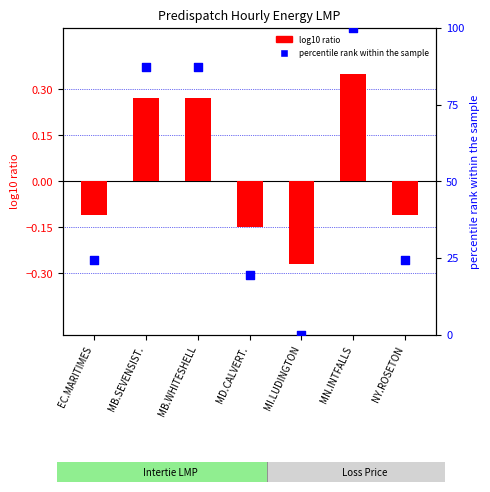

At how many categories does at least one series exceed 51?

3